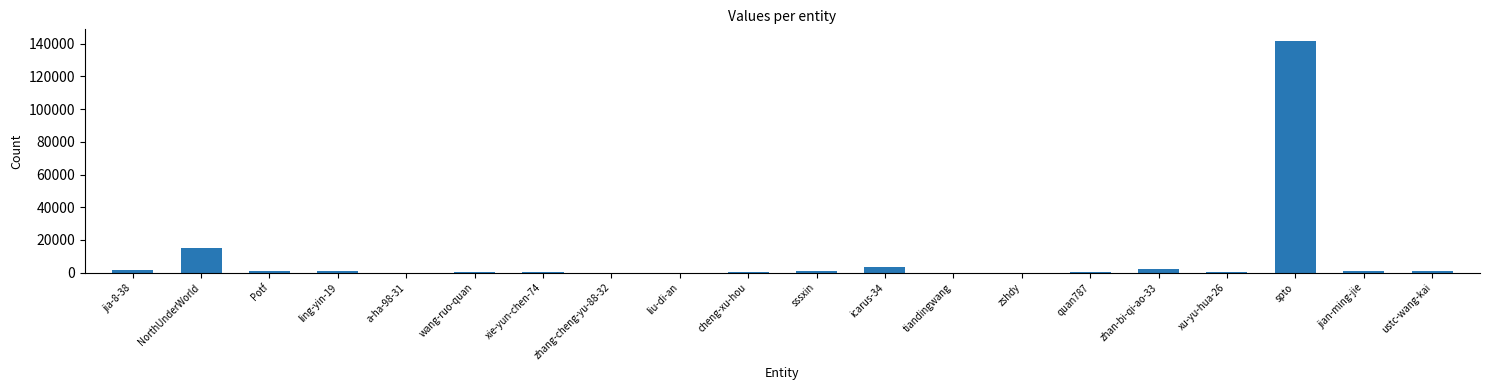

How many distinct data groups are displayed?

1